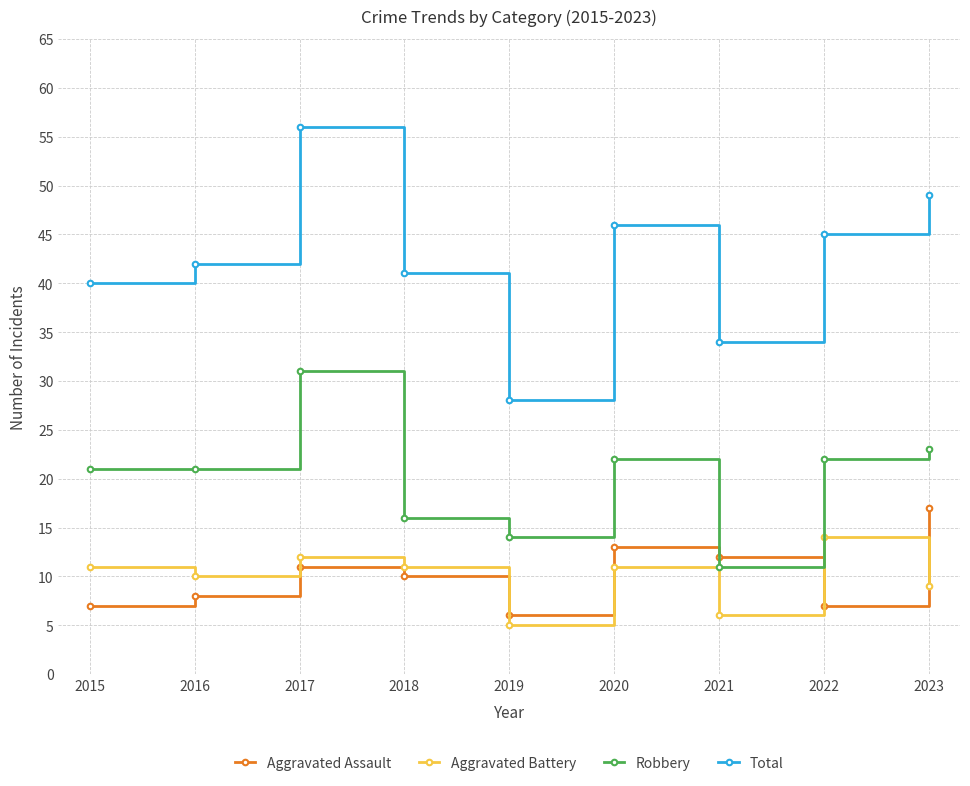

In Aggravated Battery, how many points are higher than both neighbors (excluding endpoints)?

3